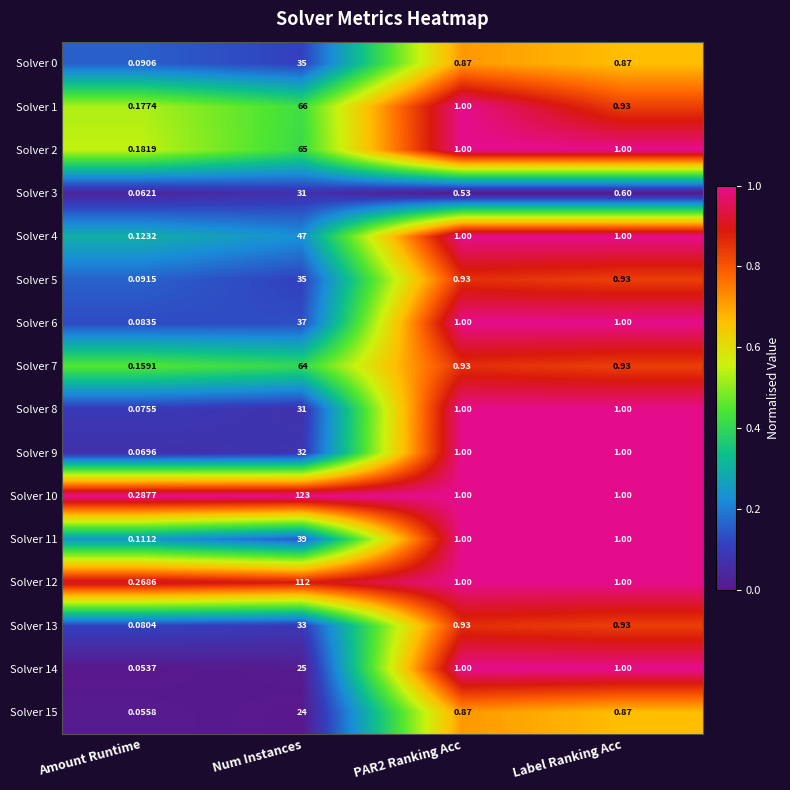

At which category is the sum across all series the highest?

Num Instances